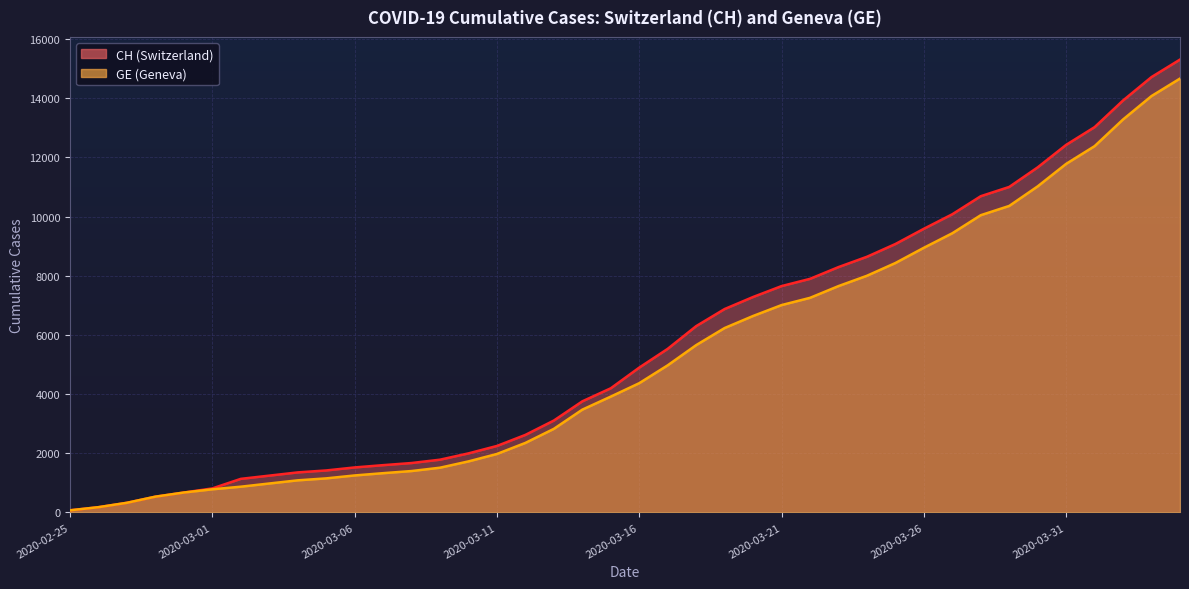

How many distinct data groups are displayed?

2